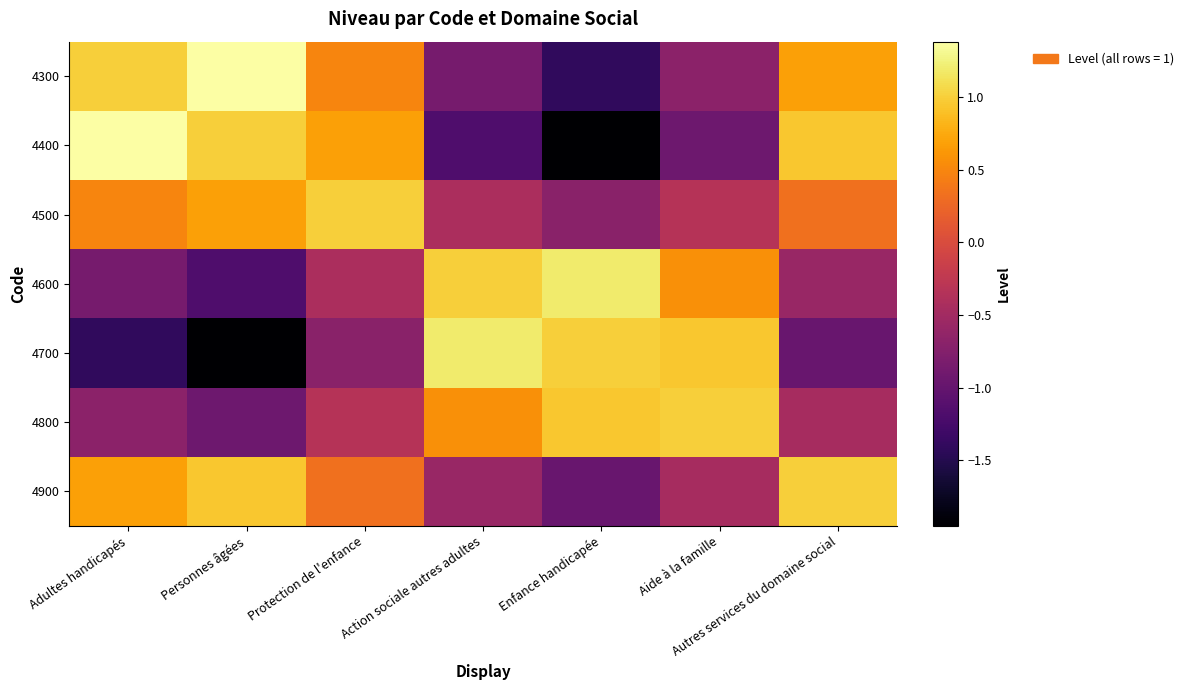

Reading left to right, what are all the values shown in this chart?

4300: Adultes handicapés=1.0	Personnes âgées=1.4	Protection de l'enfance=0.5	Action sociale autres adultes=-0.8	Enfance handicapée=-1.4	Aide à la famille=-0.7	Autres services du domaine social=0.7
4400: Adultes handicapés=1.4	Personnes âgées=1.0	Protection de l'enfance=0.7	Action sociale autres adultes=-1.2	Enfance handicapée=-1.9	Aide à la famille=-0.9	Autres services du domaine social=0.9
4500: Adultes handicapés=0.5	Personnes âgées=0.7	Protection de l'enfance=1.0	Action sociale autres adultes=-0.4	Enfance handicapée=-0.7	Aide à la famille=-0.3	Autres services du domaine social=0.3
4600: Adultes handicapés=-0.8	Personnes âgées=-1.2	Protection de l'enfance=-0.4	Action sociale autres adultes=1.0	Enfance handicapée=1.2	Aide à la famille=0.6	Autres services du domaine social=-0.6
4700: Adultes handicapés=-1.4	Personnes âgées=-1.9	Protection de l'enfance=-0.7	Action sociale autres adultes=1.2	Enfance handicapée=1.0	Aide à la famille=1.0	Autres services du domaine social=-1.0
4800: Adultes handicapés=-0.7	Personnes âgées=-0.9	Protection de l'enfance=-0.3	Action sociale autres adultes=0.6	Enfance handicapée=1.0	Aide à la famille=1.0	Autres services du domaine social=-0.5
4900: Adultes handicapés=0.7	Personnes âgées=0.9	Protection de l'enfance=0.3	Action sociale autres adultes=-0.6	Enfance handicapée=-1.0	Aide à la famille=-0.5	Autres services du domaine social=1.0